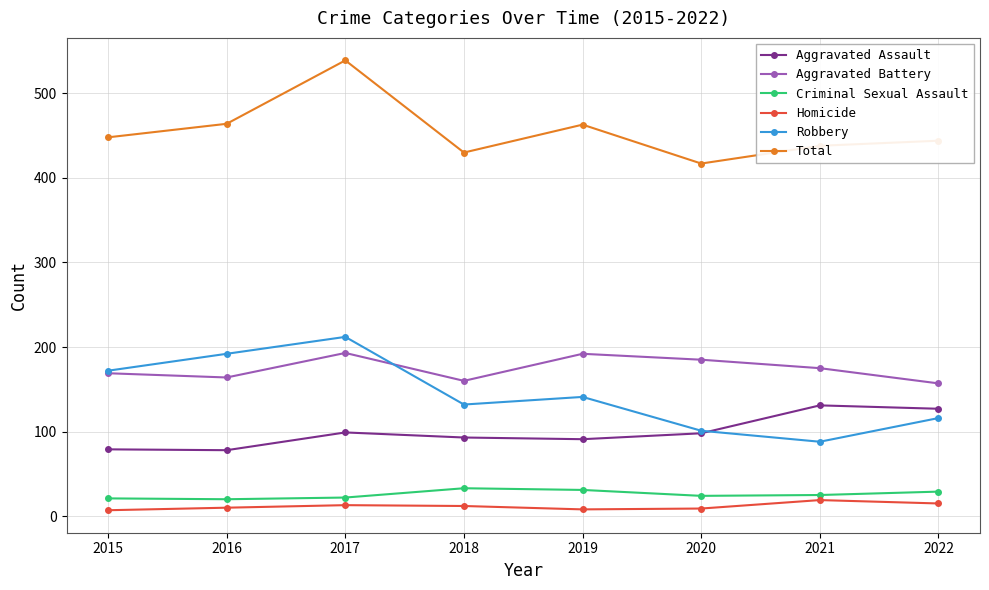

What is the value of the Criminal Sexual Assault point at the 4th from the left?

33